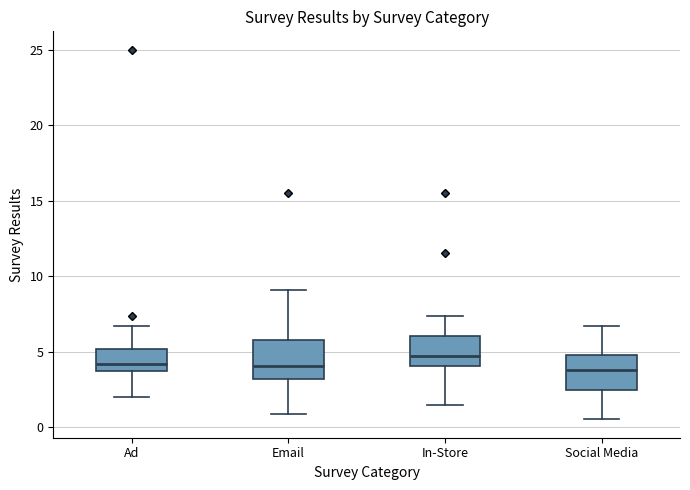

Where is the lower edge of the box for Email on the y-axis? The values are not printed on the chart, so give them approximately, as read against the axis.

3.0